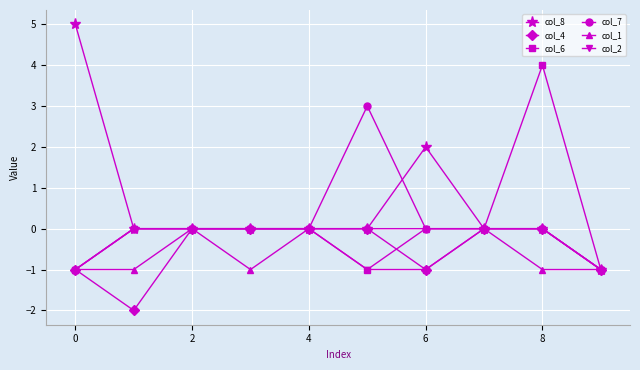

What is the greatest value displayed?

5